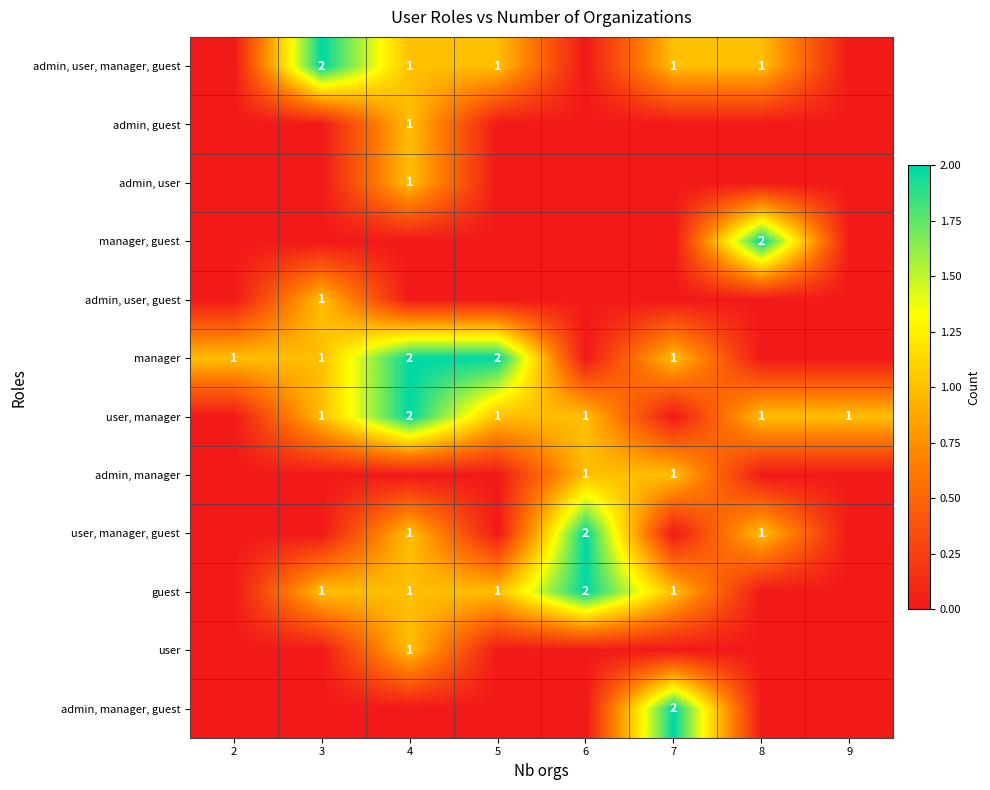

Rank the categories by manager value from lowest to highest.

6, 8, 9, 2, 3, 7, 4, 5